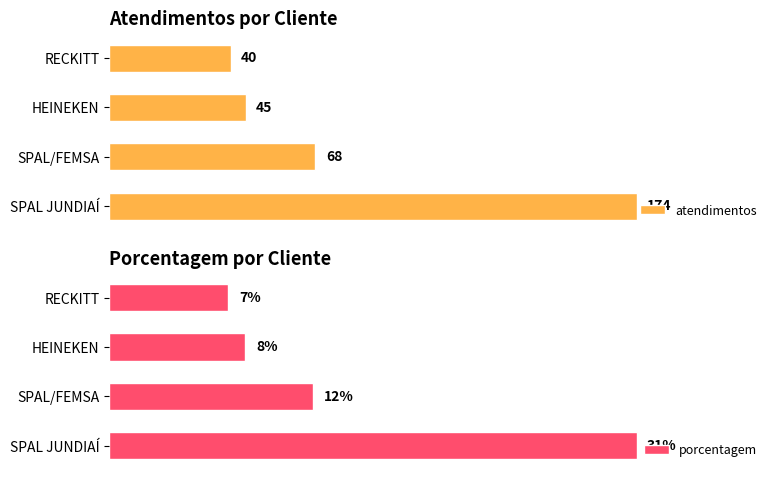

At which label is porcentagem closest to 19?

SPAL/FEMSA